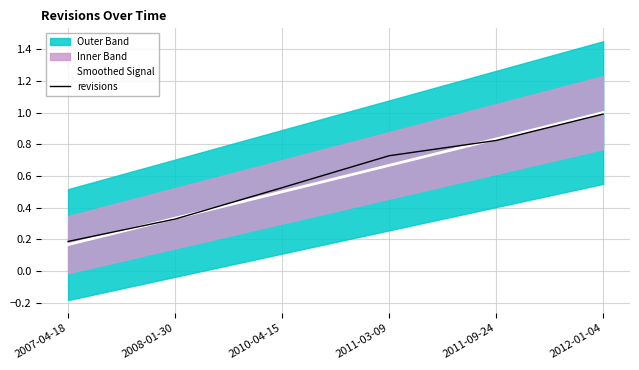

Which category has the lowest value in the Smoothed Signal series?

2007-04-18